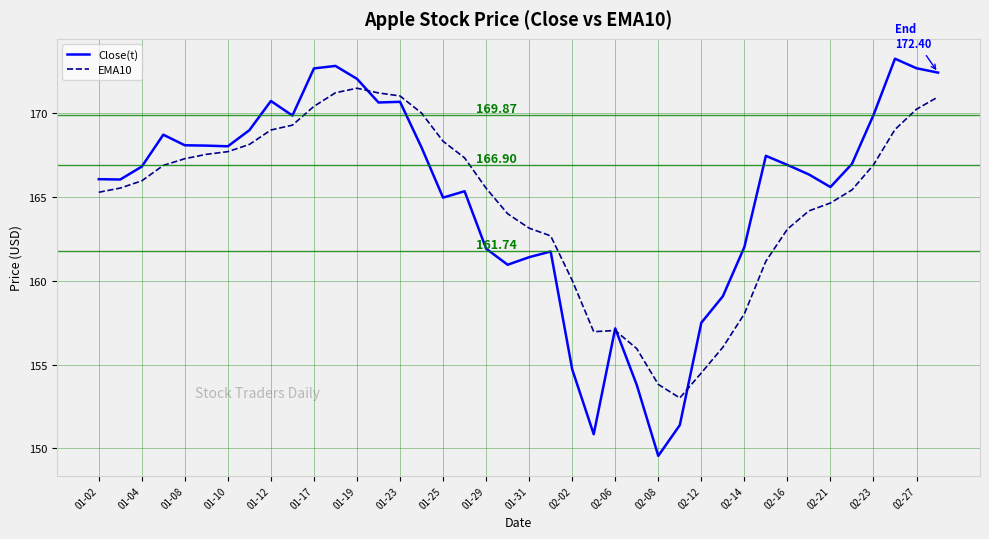

Which series has the largest range (max minus min)?

Close(t)